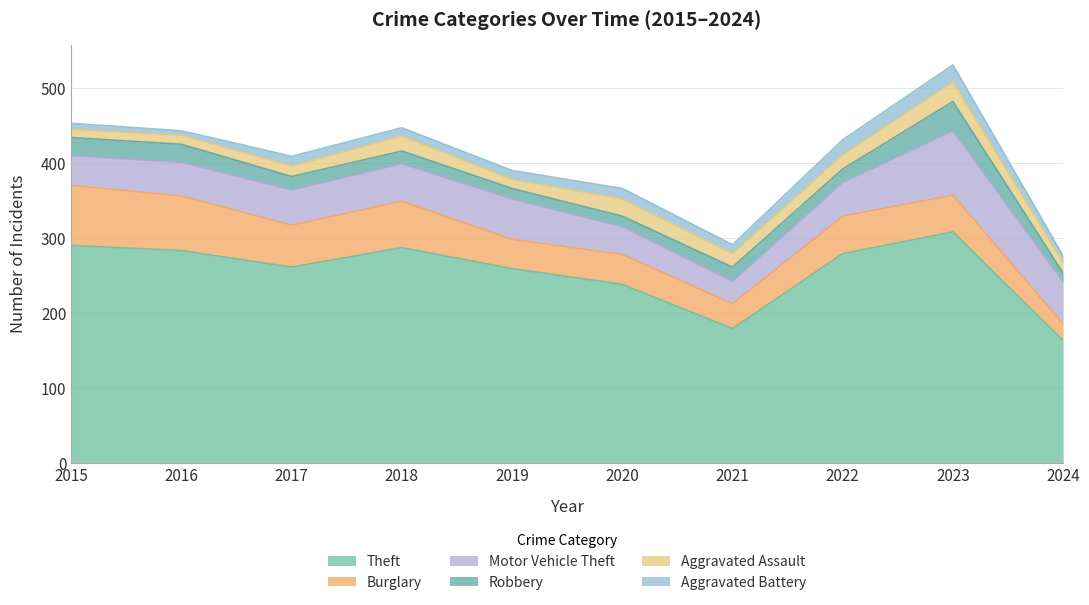

Which series changed the most between 2019 and 2023?

Theft